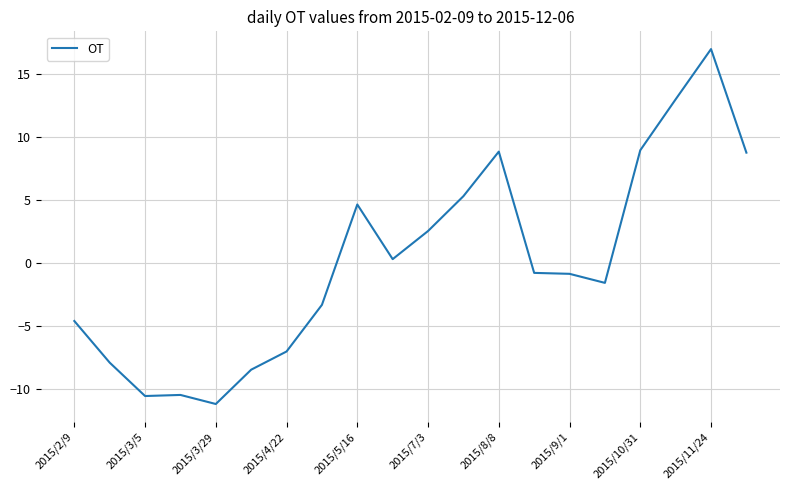

What is the average value?

0.1